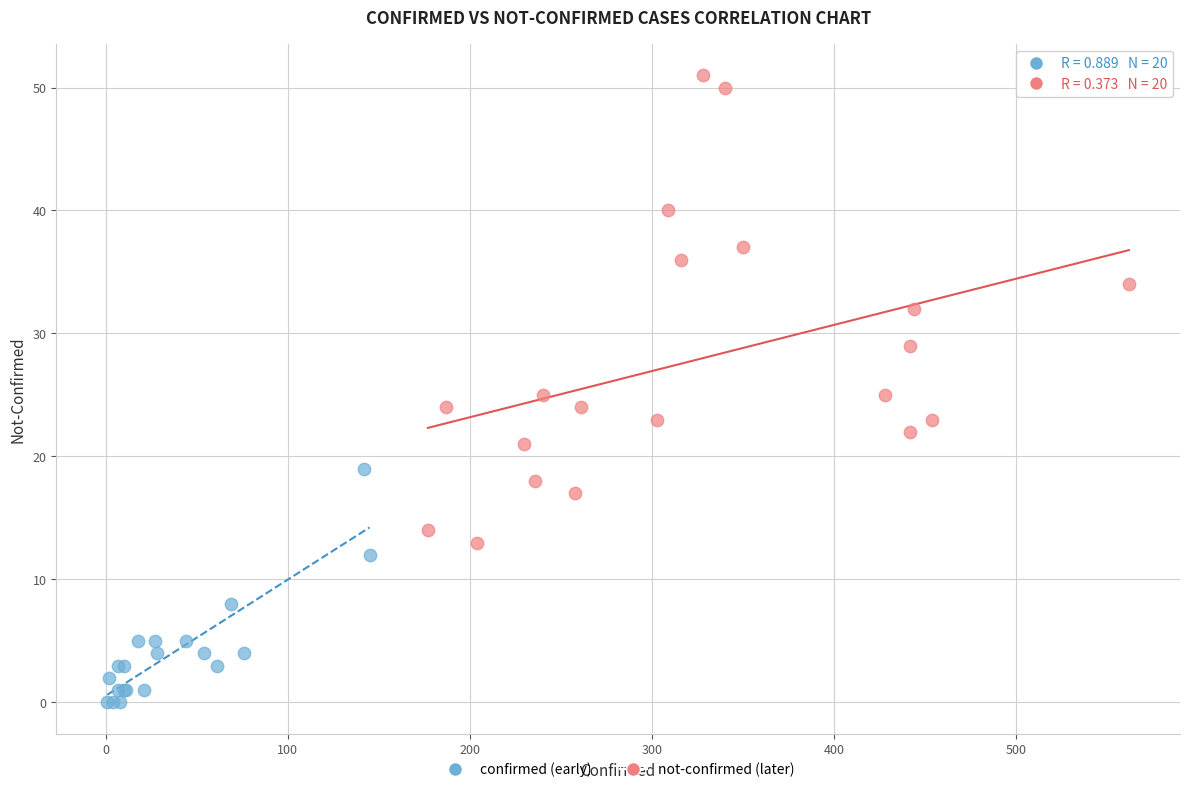

Which series has the widest spread of Y values?

not-confirmed (later)